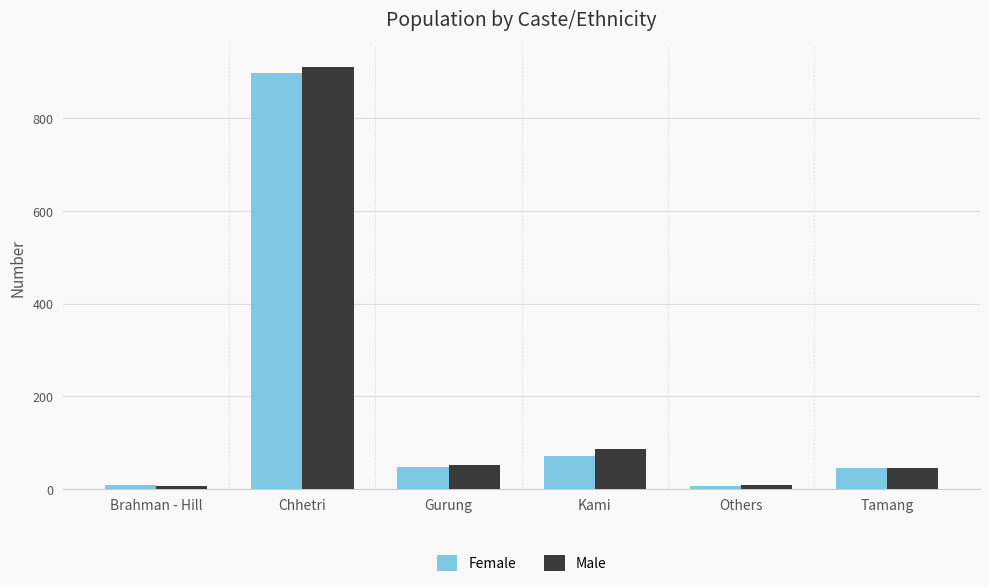

At which category is the sum across all series the highest?

Chhetri